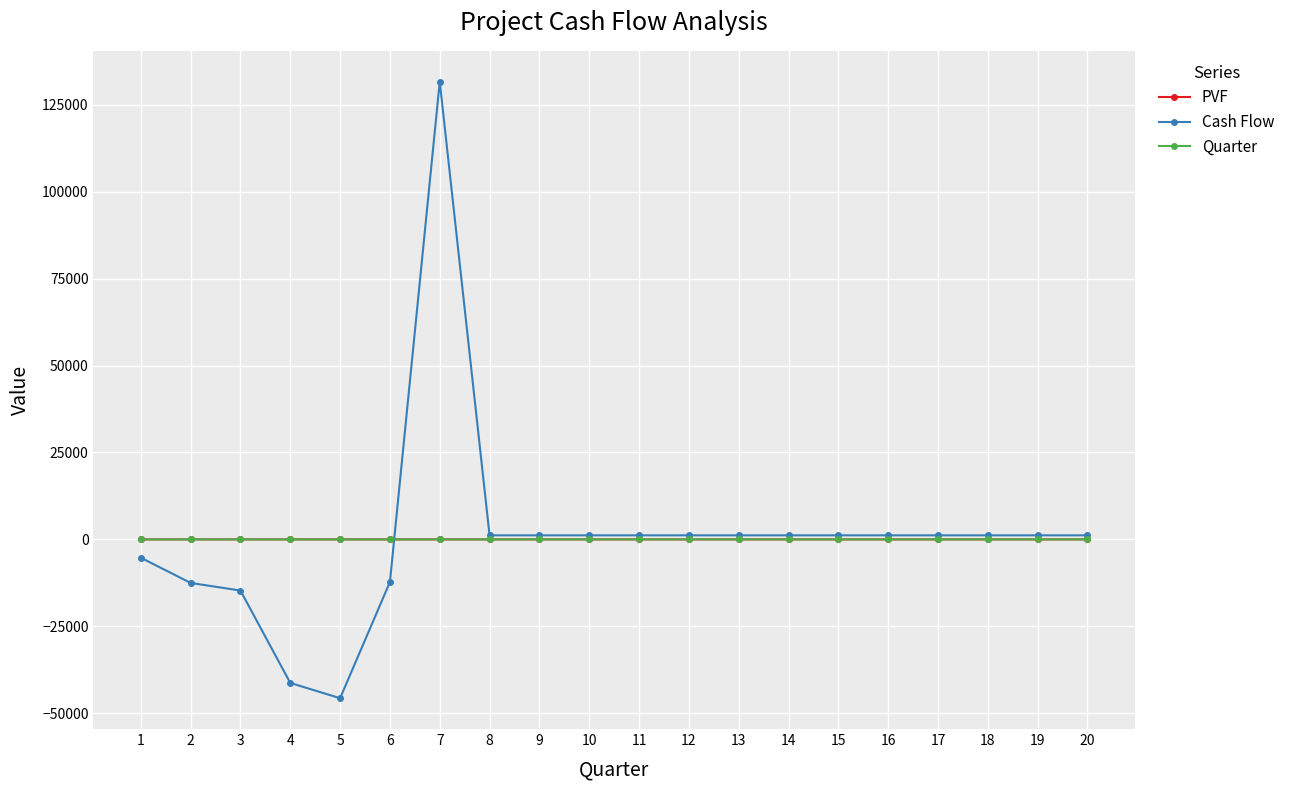

What are all the series names shown in the legend?

PVF, Cash Flow, Quarter